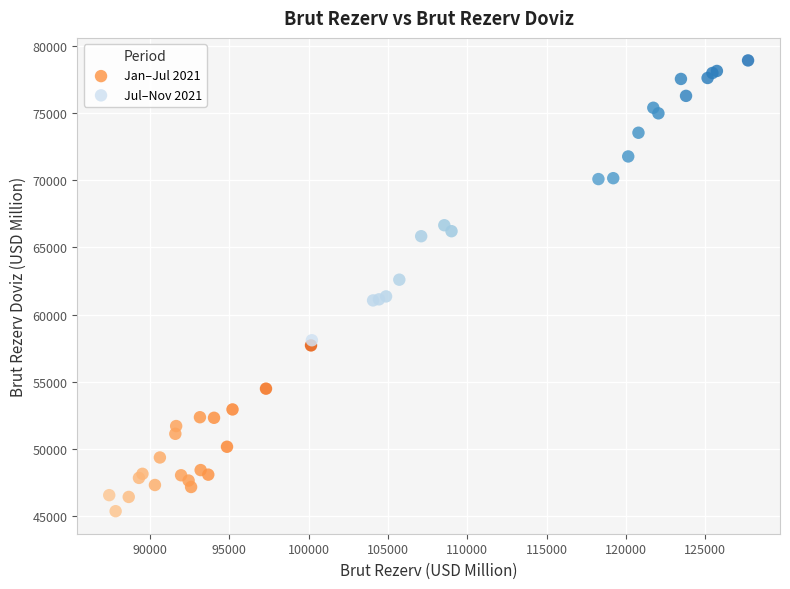

Which series reaches the minimum Y coordinate?

Jan–Jul 2021